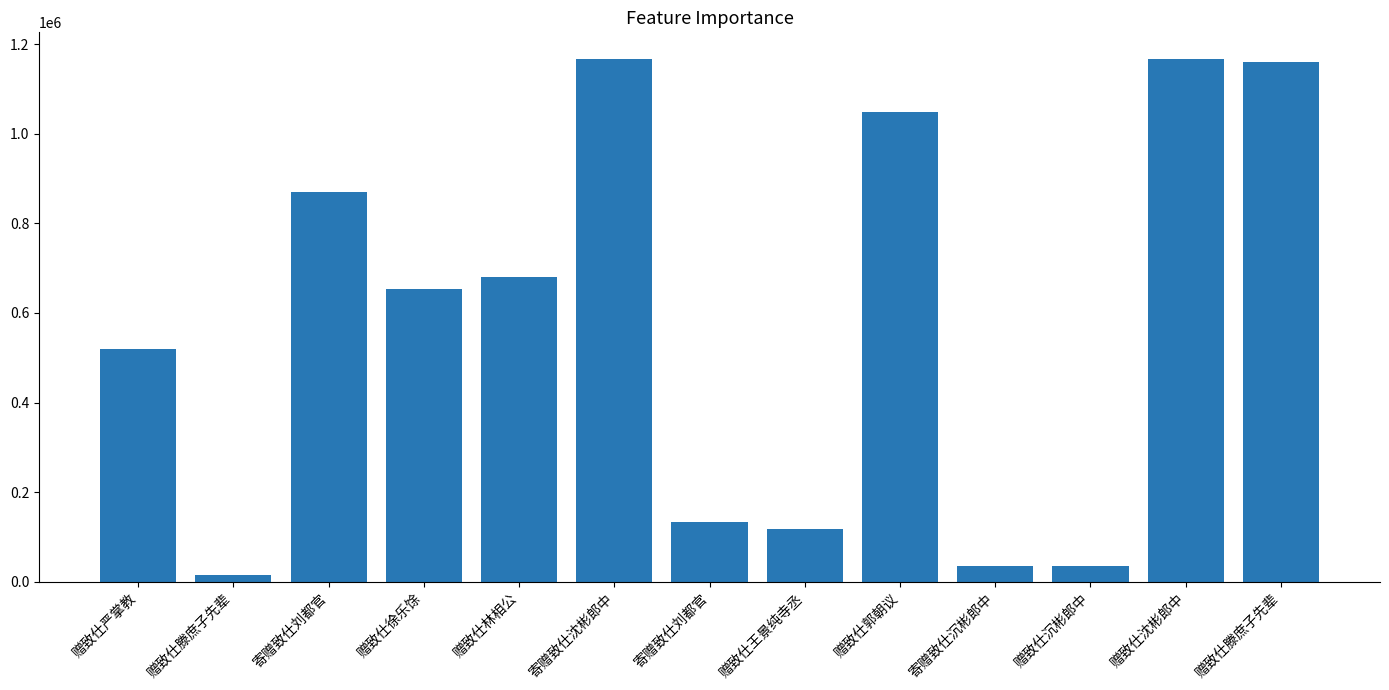

Which has a higher value, 赠致仕沉彬郎中 or 赠致仕滕庶子先辈?

赠致仕沉彬郎中